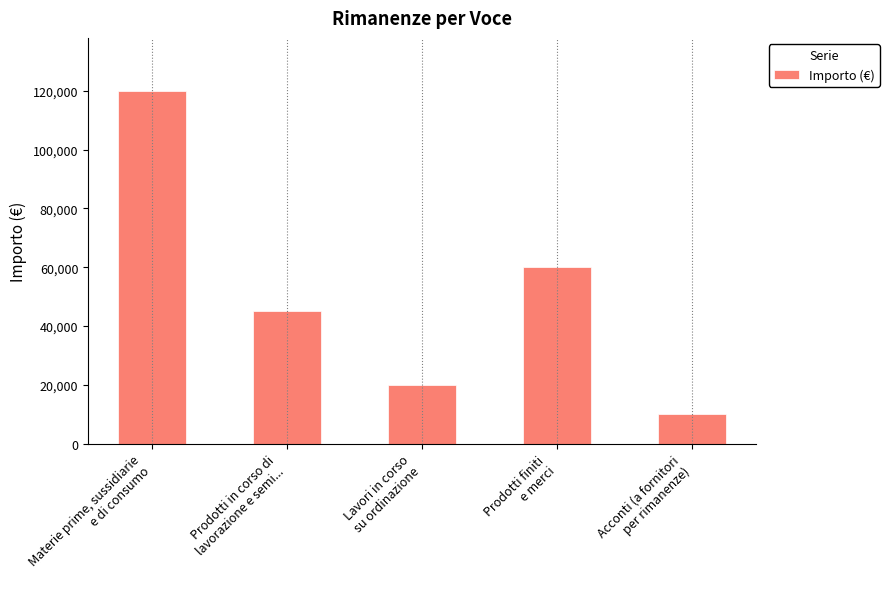

What is the difference between the second highest and second lowest values?

40000